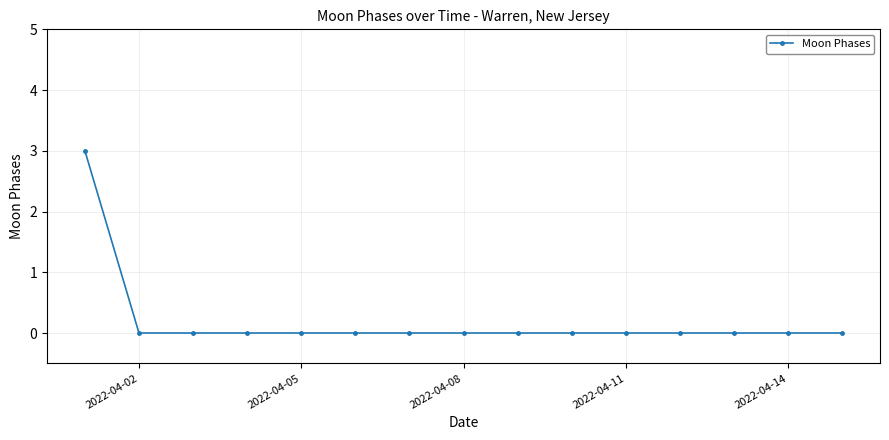

Count the values in the range 0 to 1.

14